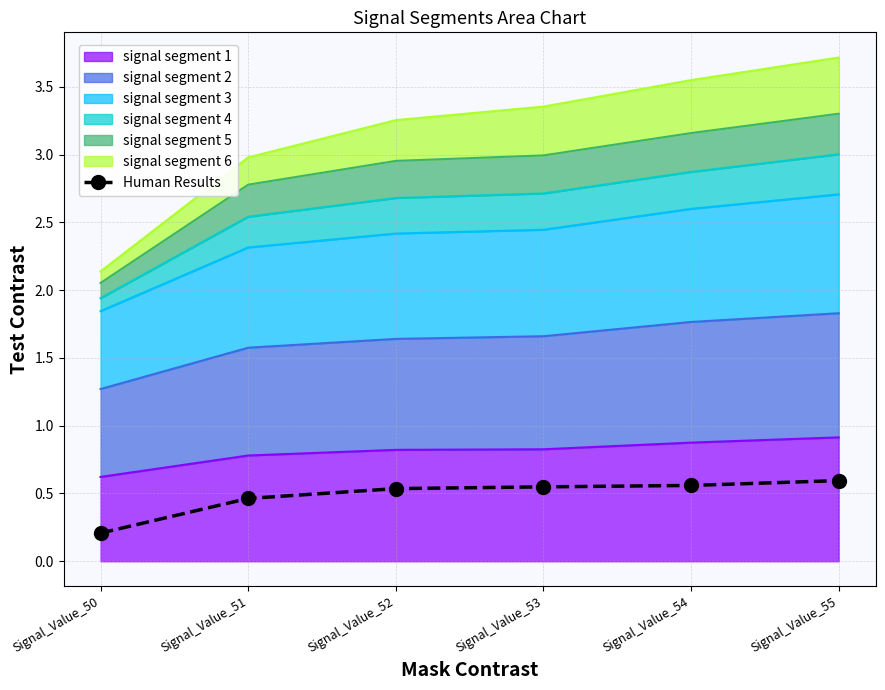

Between Signal_Value_50 and Signal_Value_52, which is larger?

Signal_Value_52